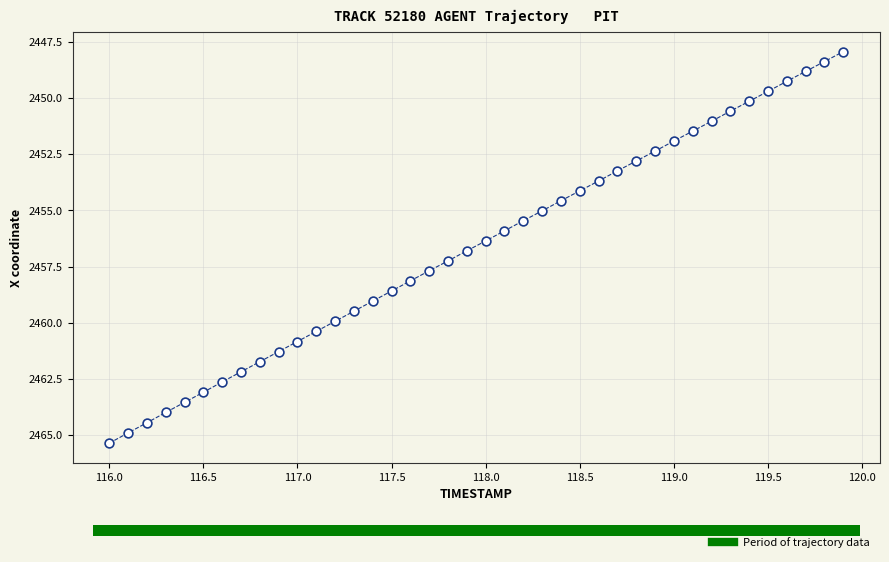

What is the range of X values (max minus min)?

3.9